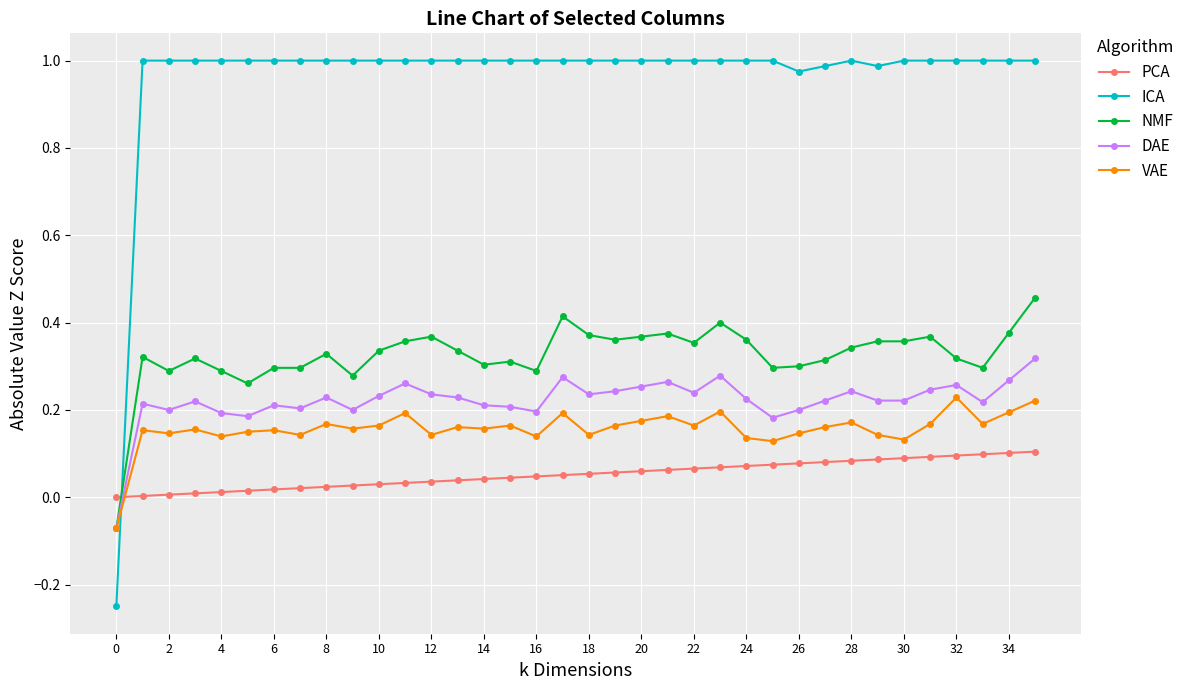

How many lines are shown in the chart?

5